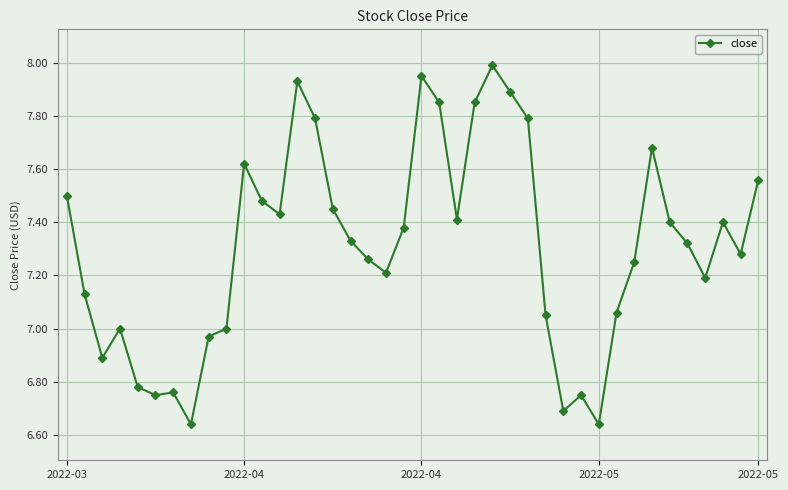

What is the difference between the maximum and minimum values?

1.4